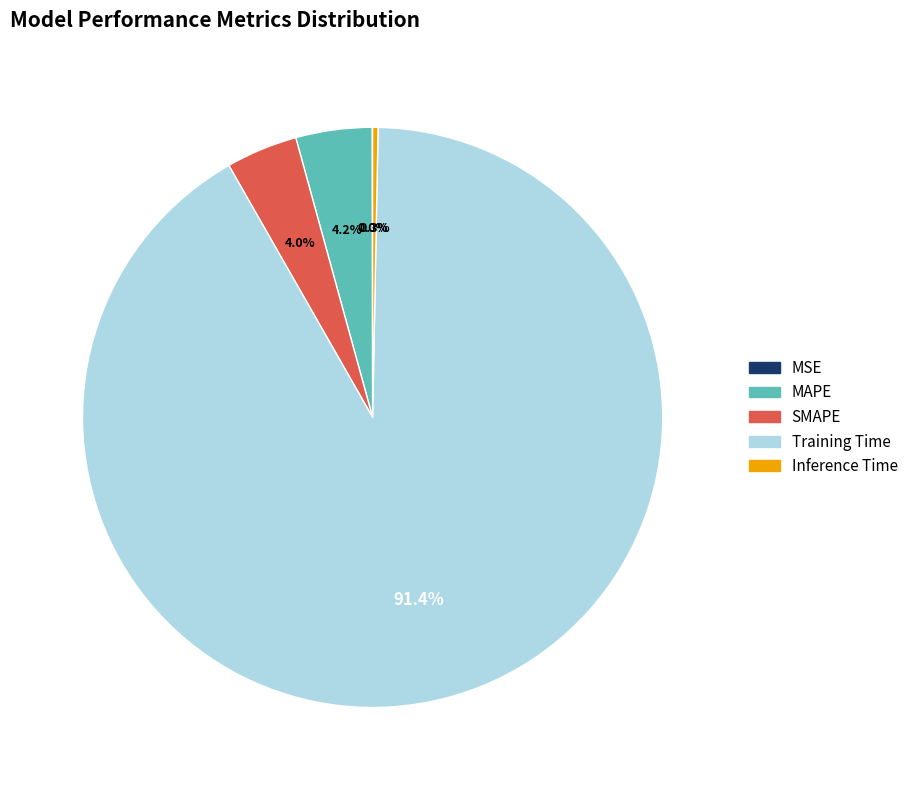

What is the largest slice in the pie chart?

Training Time